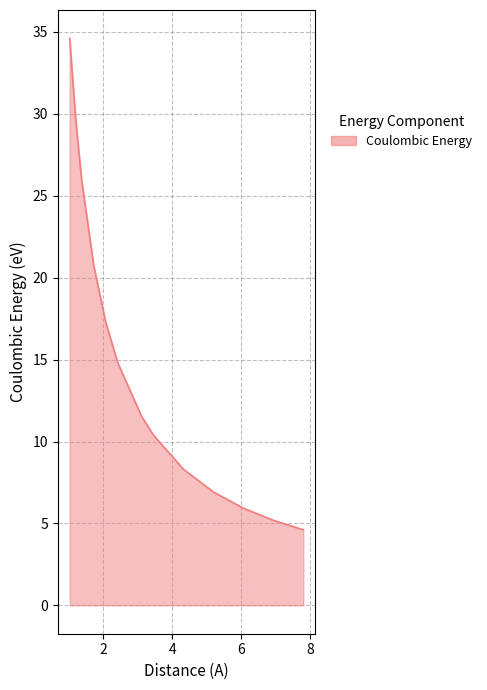

What is the greatest value displayed?

34.6